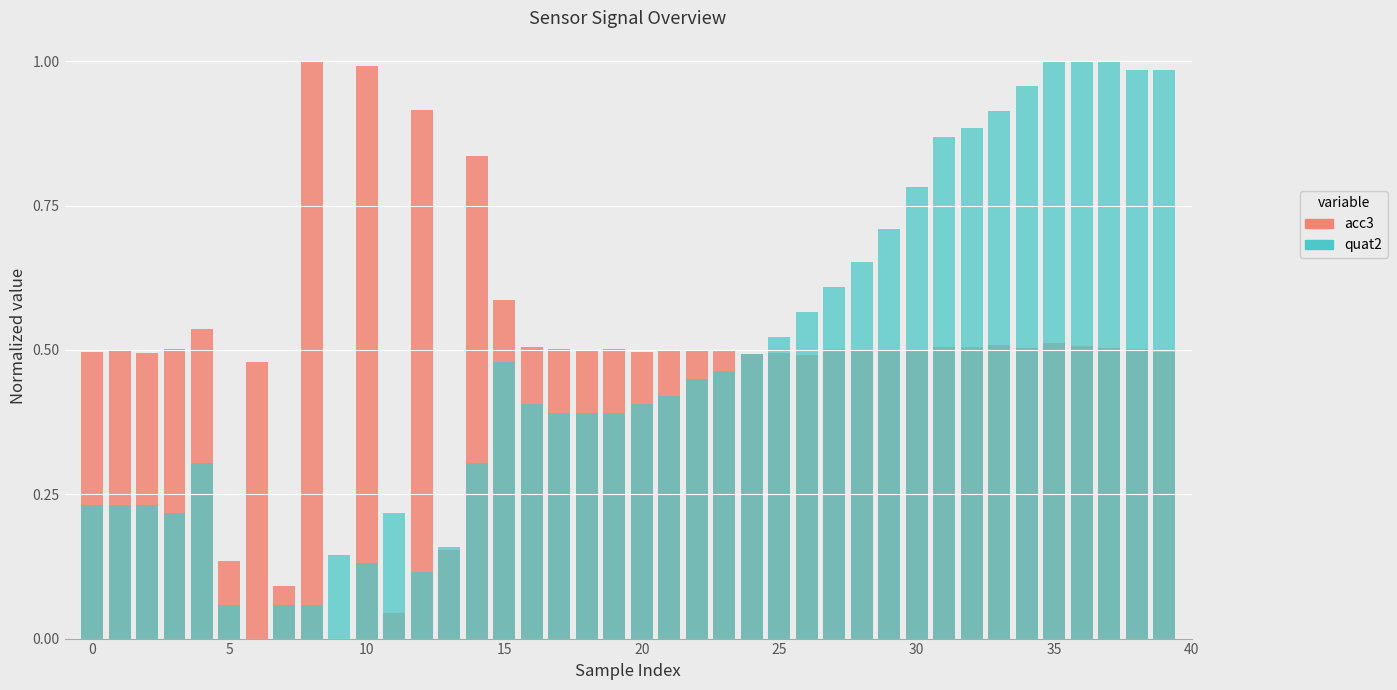

How many positive values does the acc3 series have?

39